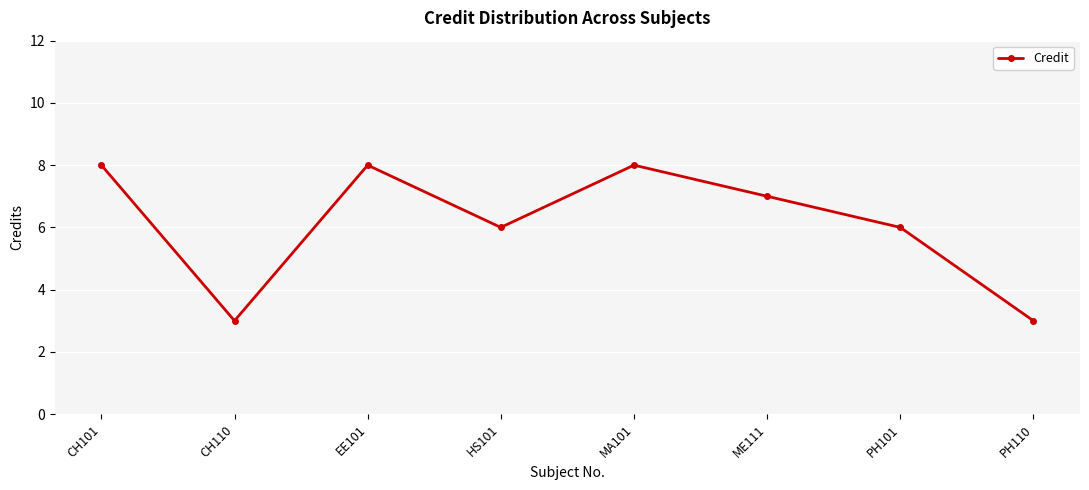

What is the difference between the maximum and minimum values?

5